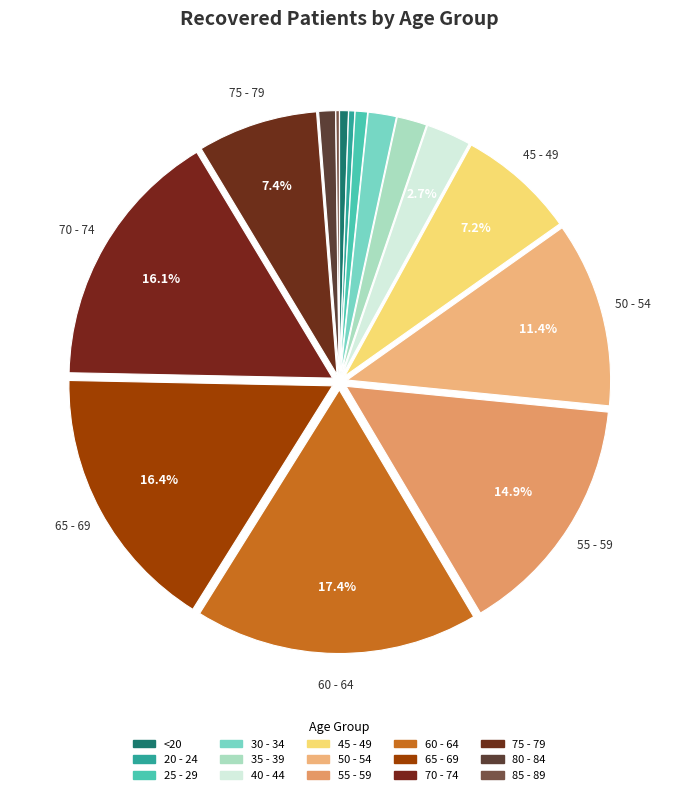

Approximately how many times larger is the value at 65 - 69 compared to 60 - 64?

0.9